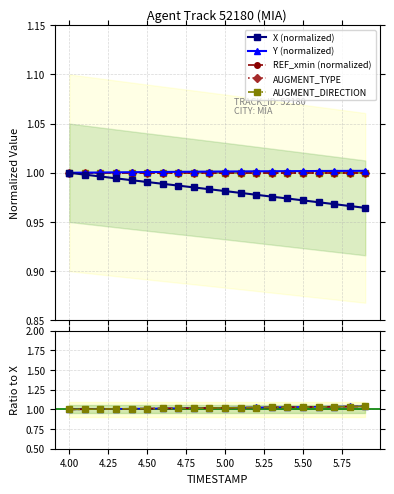

Count the number of categories in the chart.

20